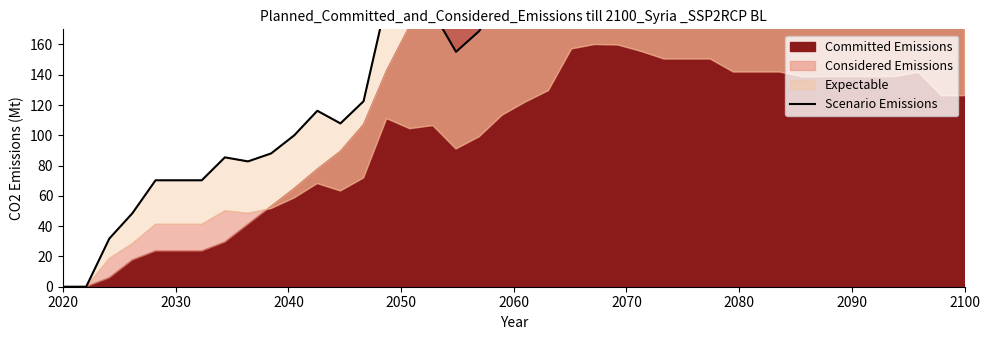

How many lines are shown in the chart?

1